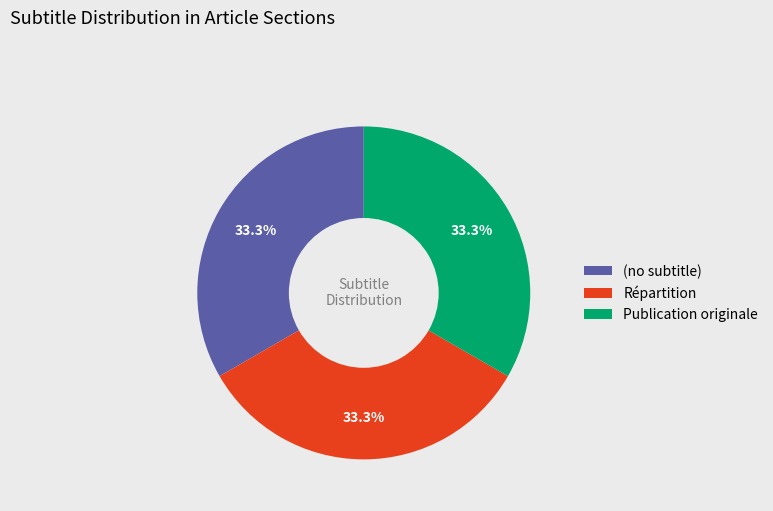

Does any single category account for the majority?

No